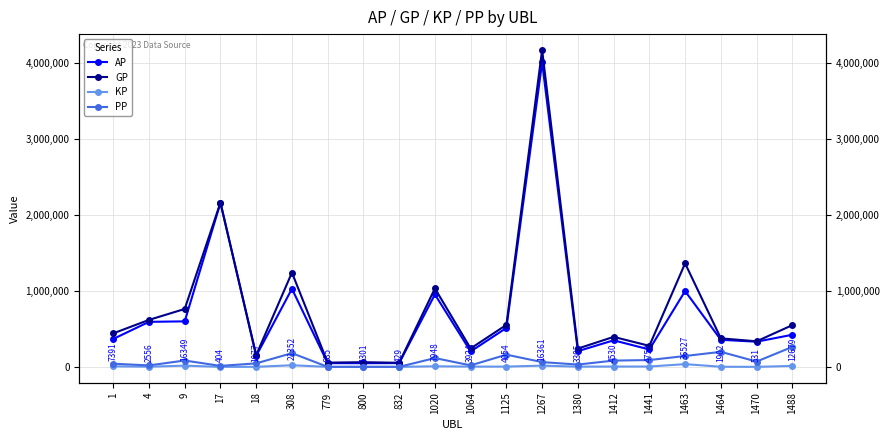

Count the number of data series in this chart.

4